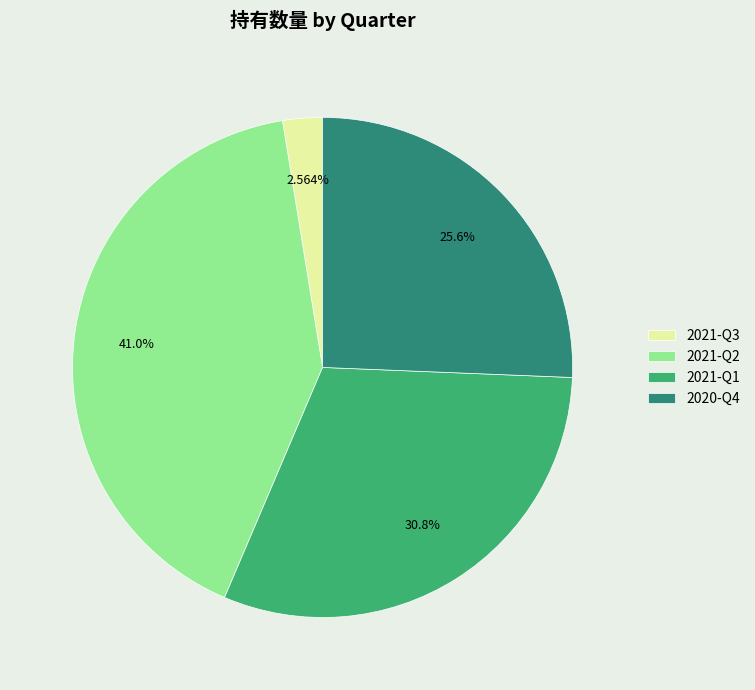

What is the largest slice in the pie chart?

2021-Q2